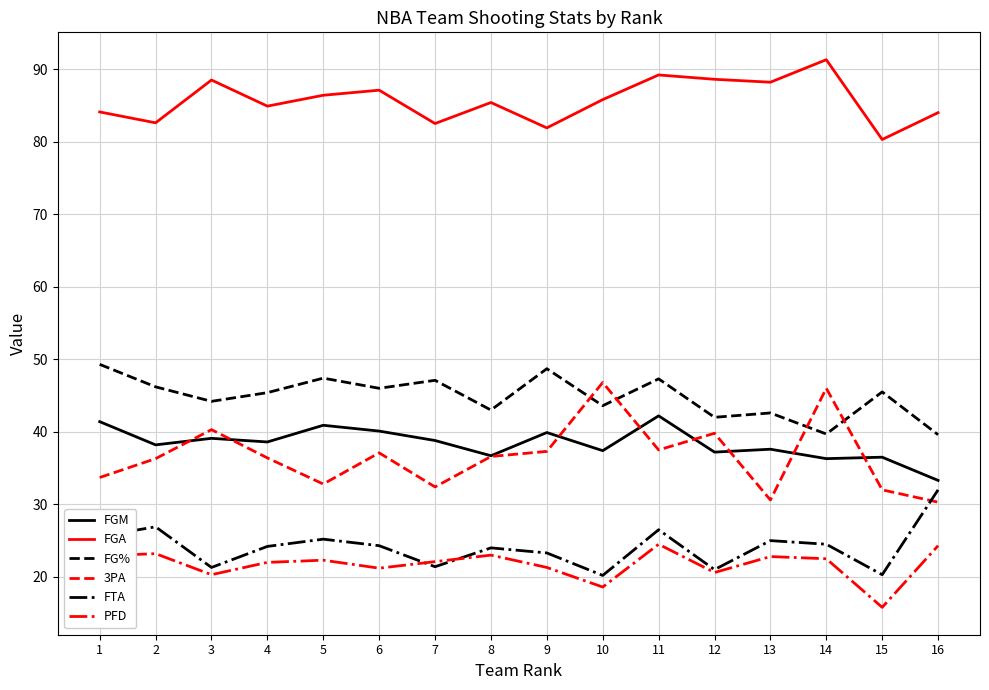

What is the spread (max minus min) of values at 16?

59.7